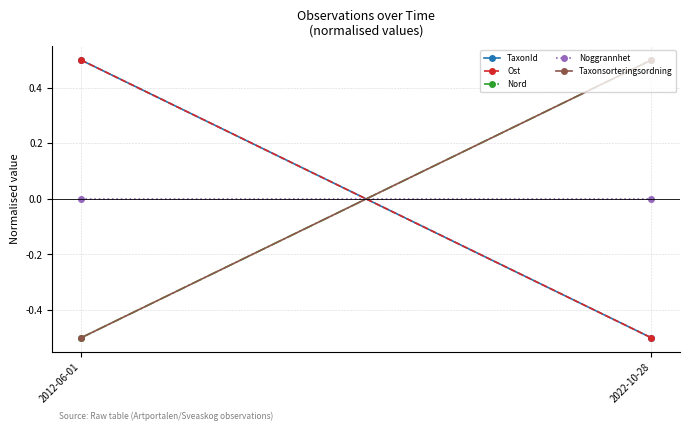

What is the smallest value displayed?

-0.5